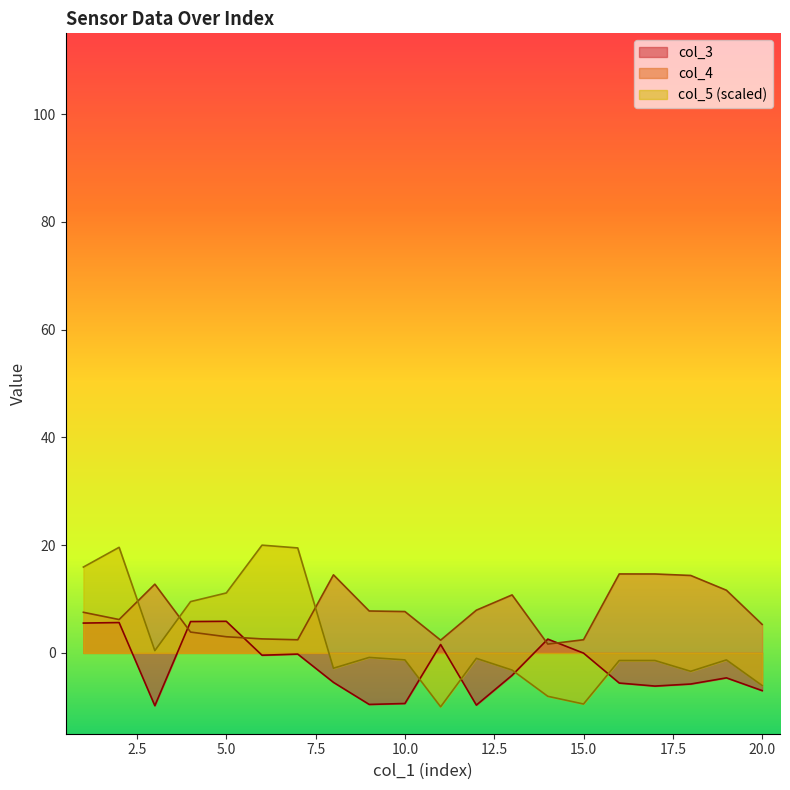

True or false: col_3 has a value of -9.4 at 10.

True